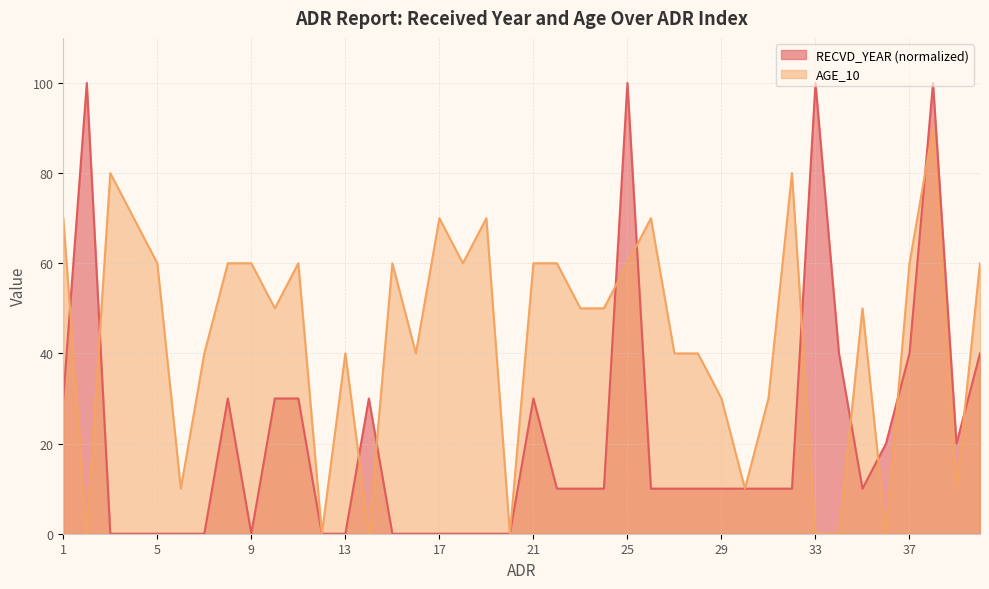

What is the sum of the RECVD_YEAR values at 33 and 13?

100